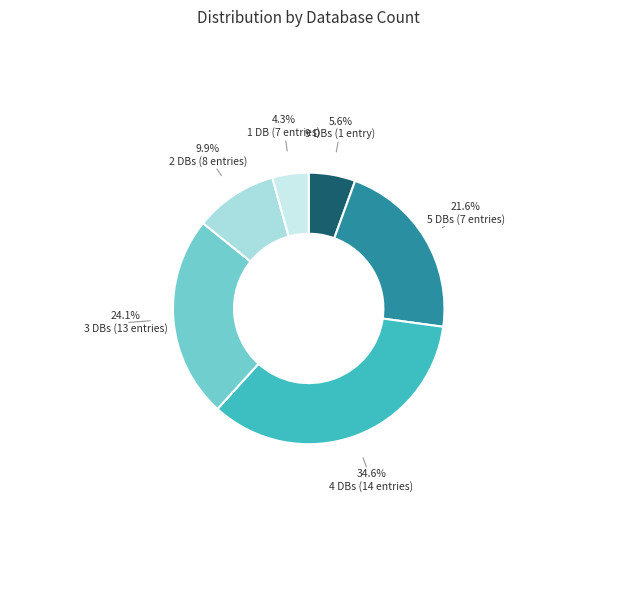

Count the number of slices in the pie.

6